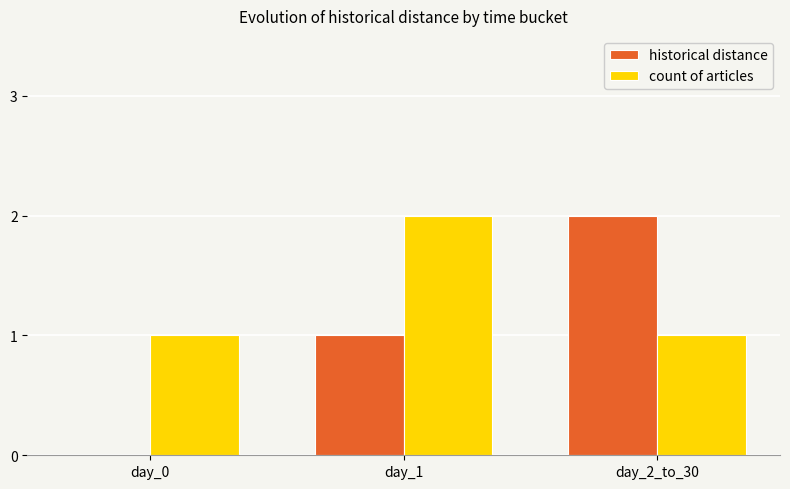

Is the value of count of articles at day_0 greater than the value of historical distance at day_0?

Yes